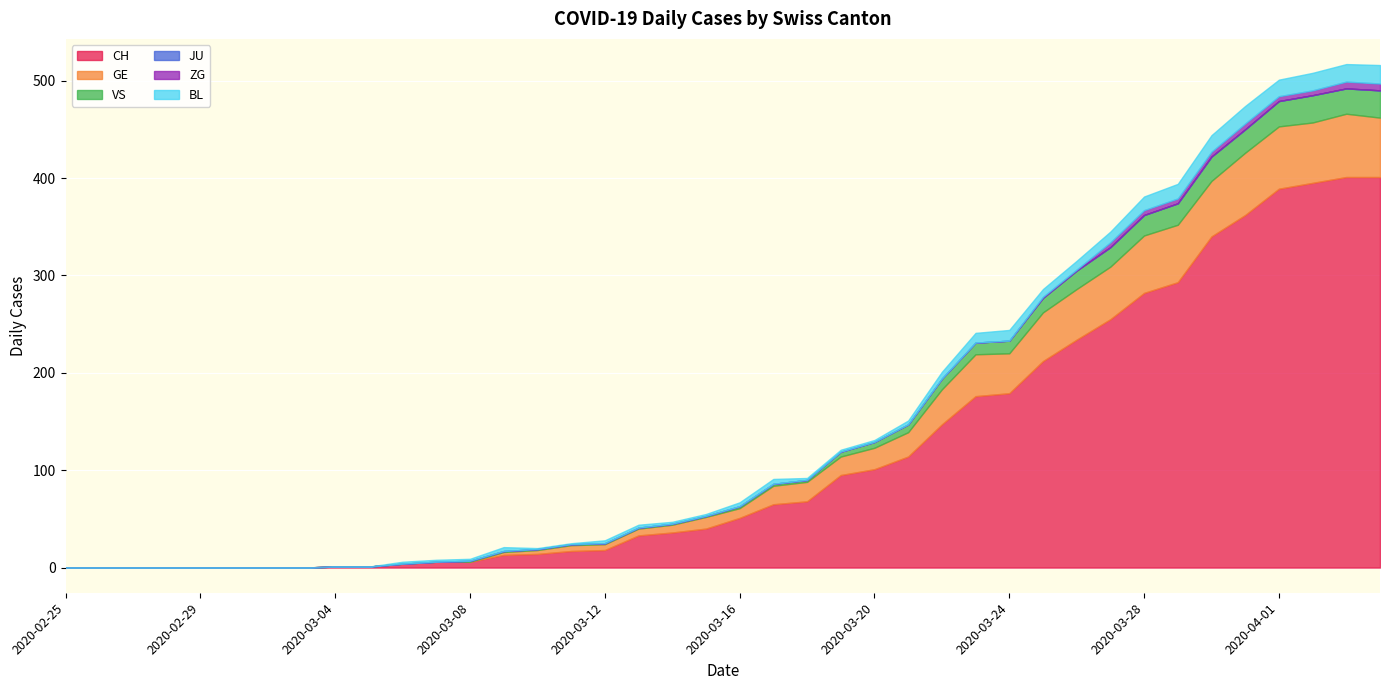

At 2020-03-05, list the series in order from largest to smallest.

CH, GE, VS, JU, ZG, BL